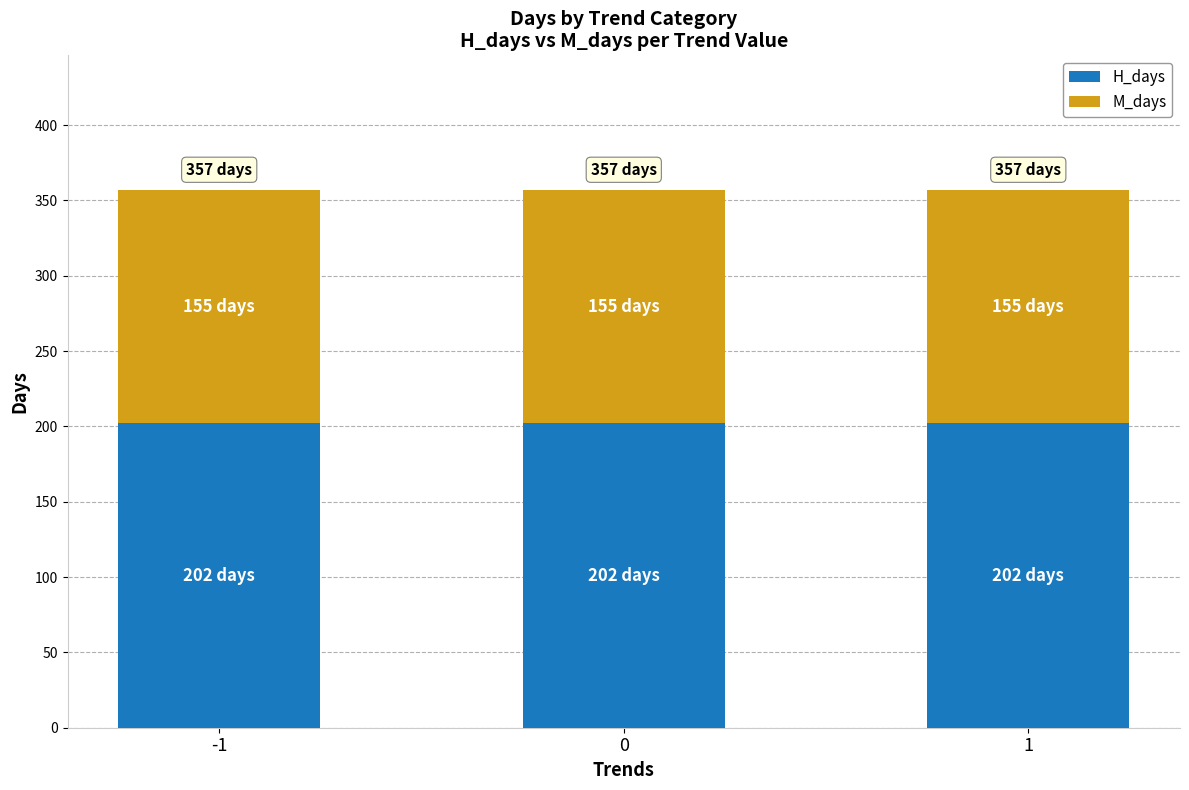

What is the maximum value for H_days?

202